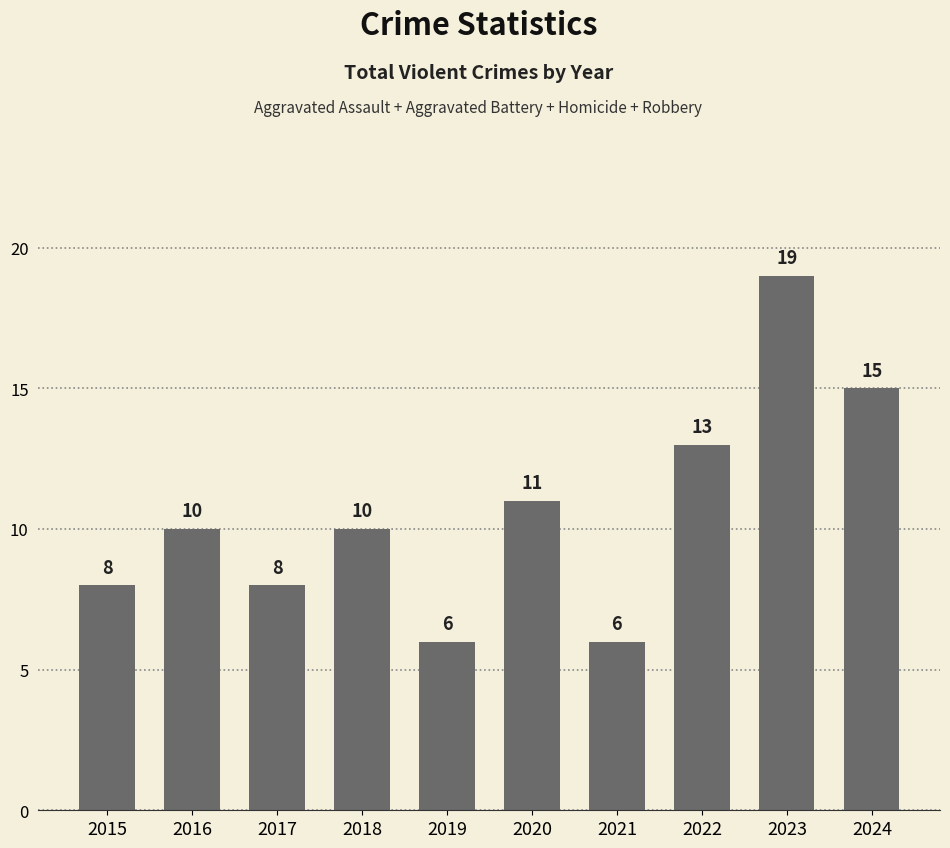

The chart shows a value of 5 at 2020. True or false?

False